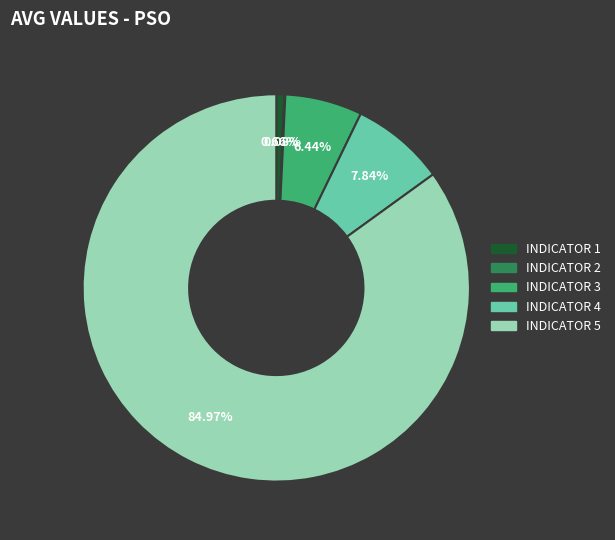

Which slice represents more than half of the pie?

INDICATOR 5